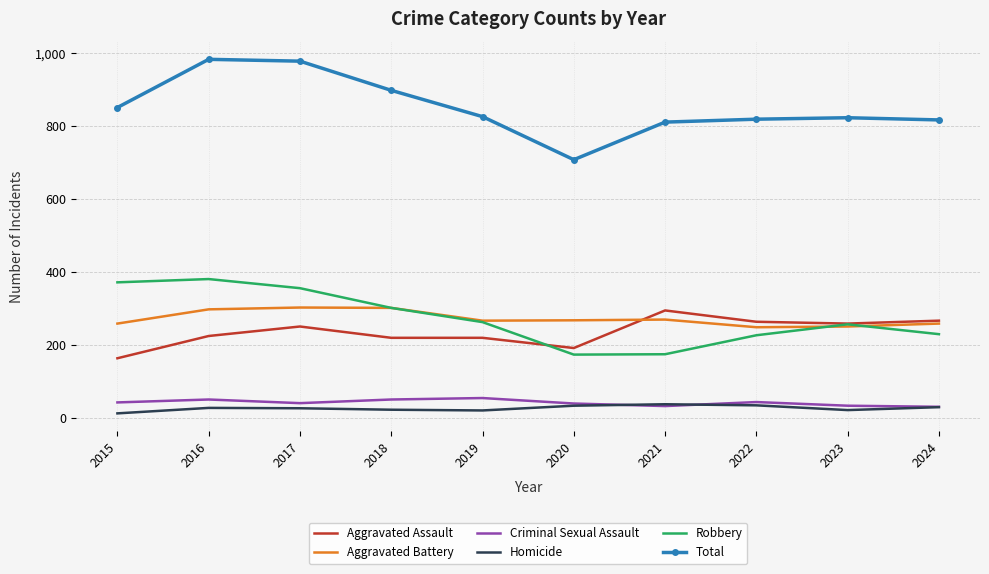

What is the lowest value of the Total series?

708